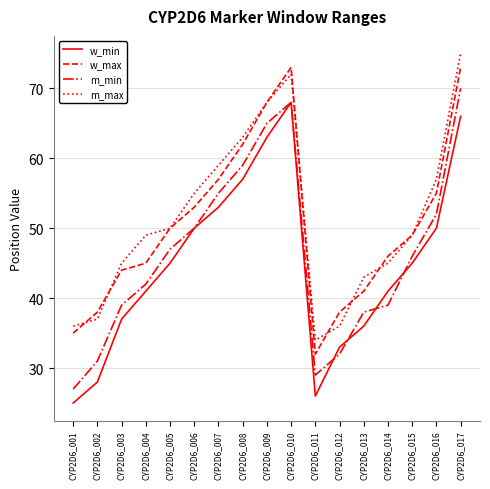

What is the total value across all series at CYP2D6_008?

241